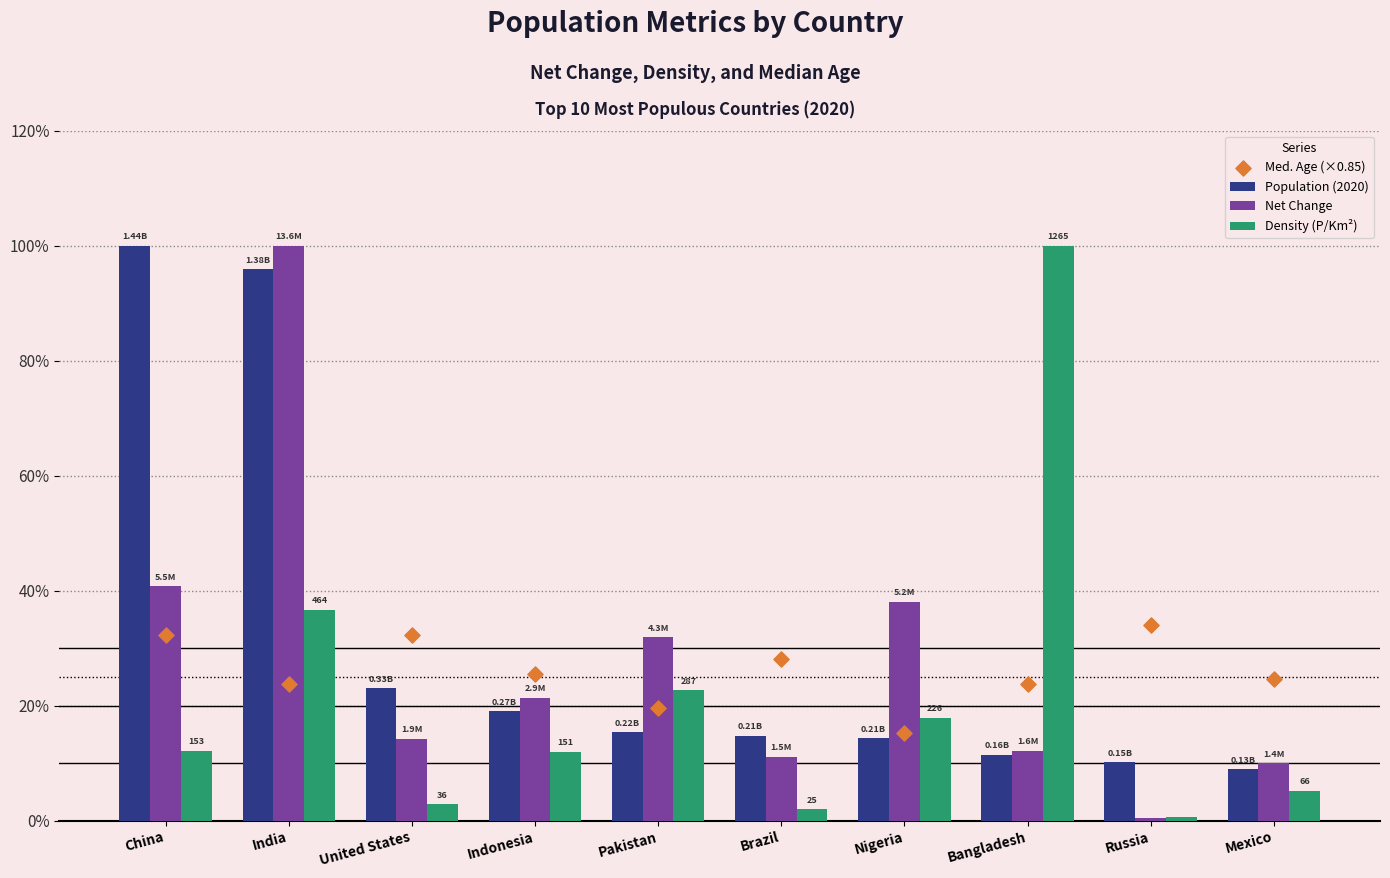

Which series has the largest Y range (max minus min)?

Net Change